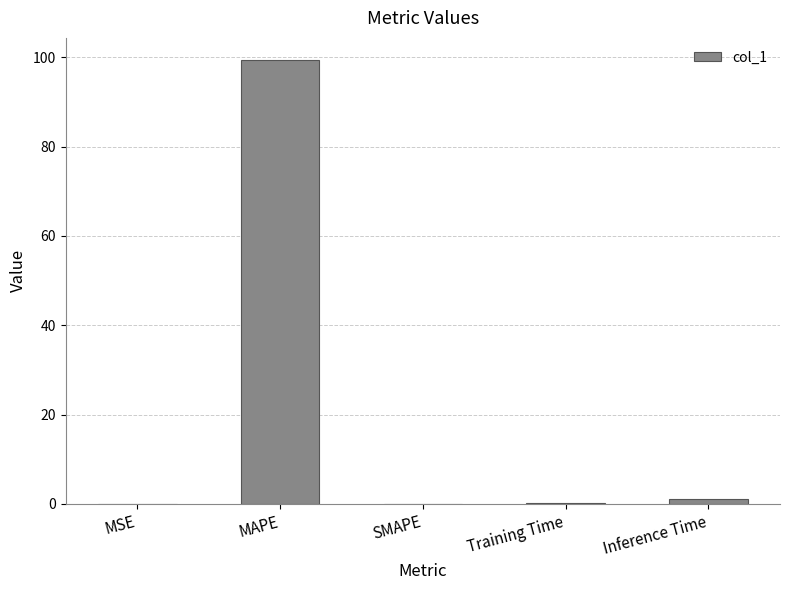

What value does the data have at MAPE?

99.4